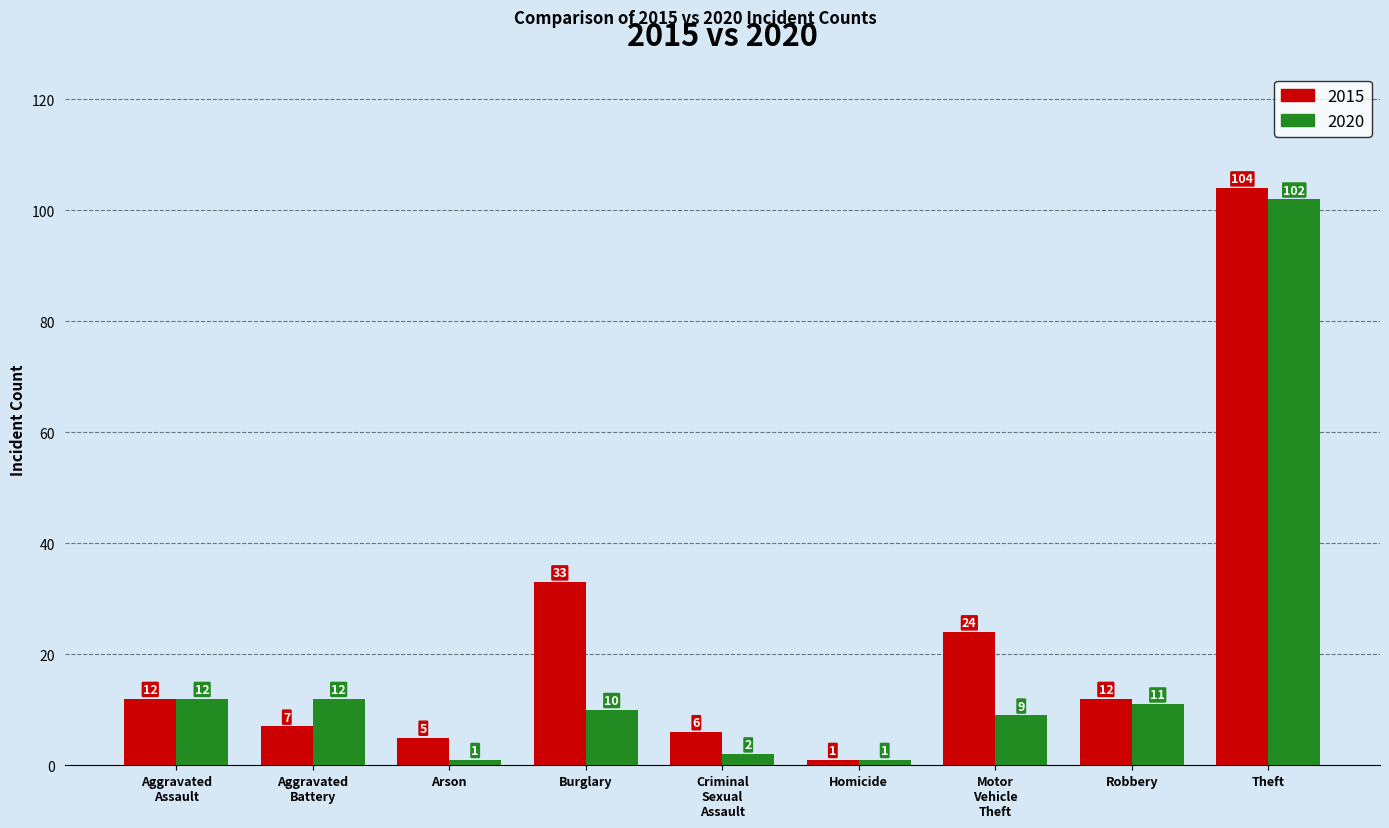

What is the highest value of the 2020 series?

102